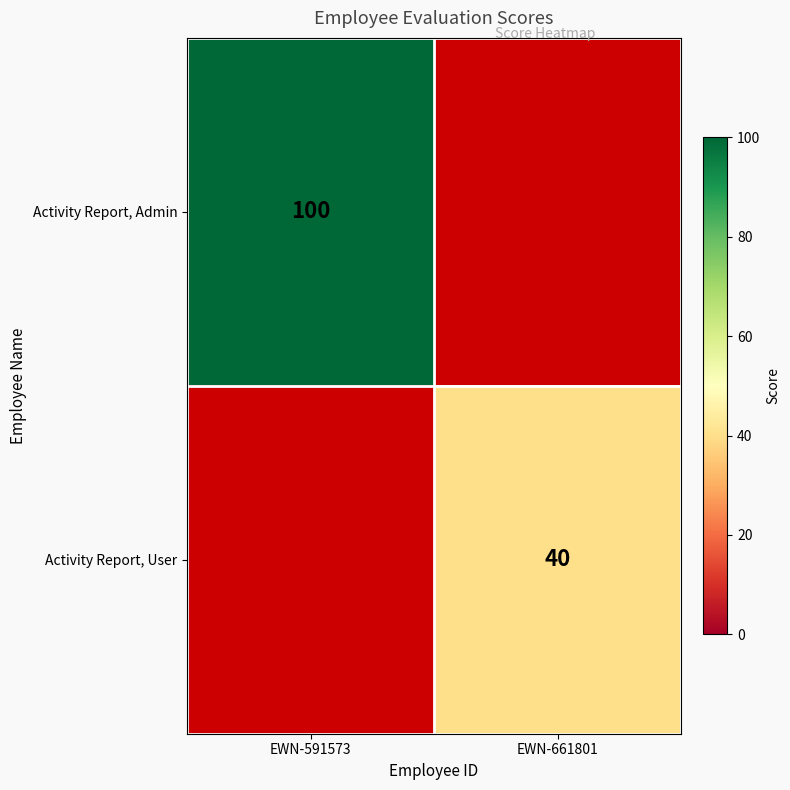

True or false: Activity Report, User has a value of 40 at EWN-661801.

True